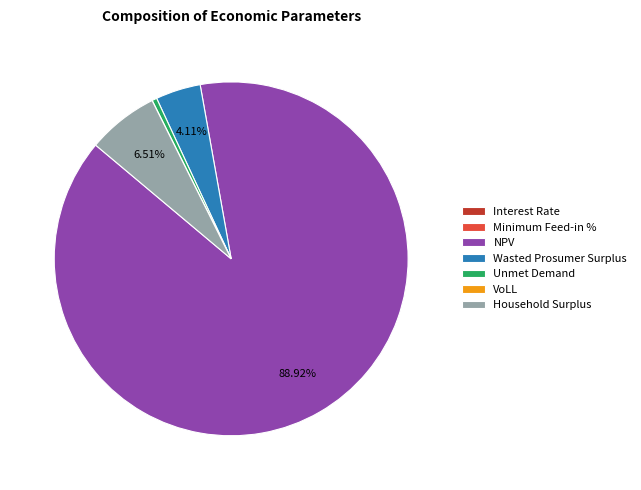

Approximately how many times larger is the value at Household Surplus compared to Wasted Prosumer Surplus?

1.6